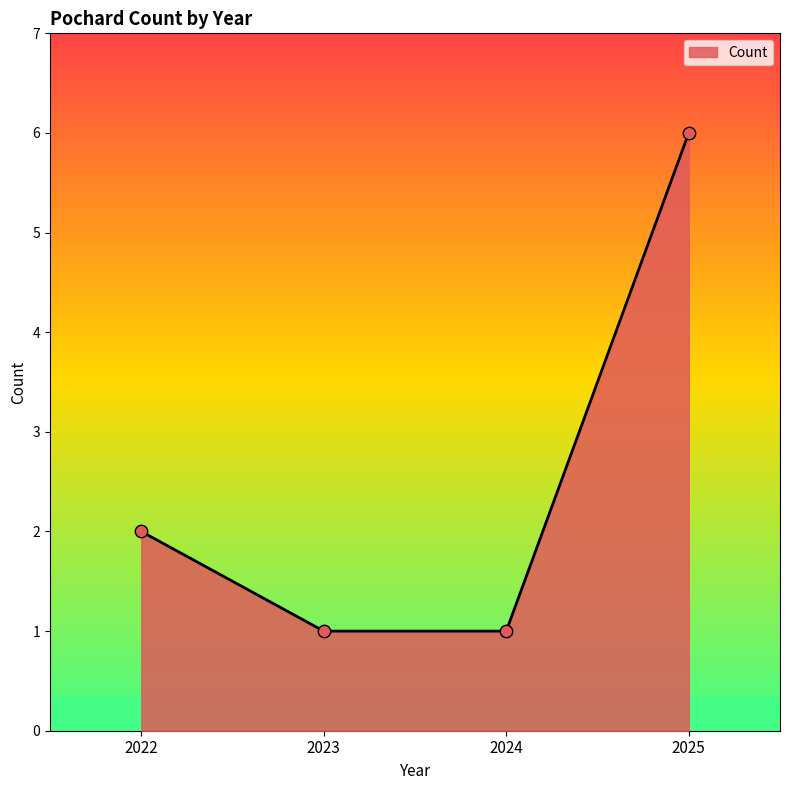

What is the change in value from 2023 to 2025?

+5